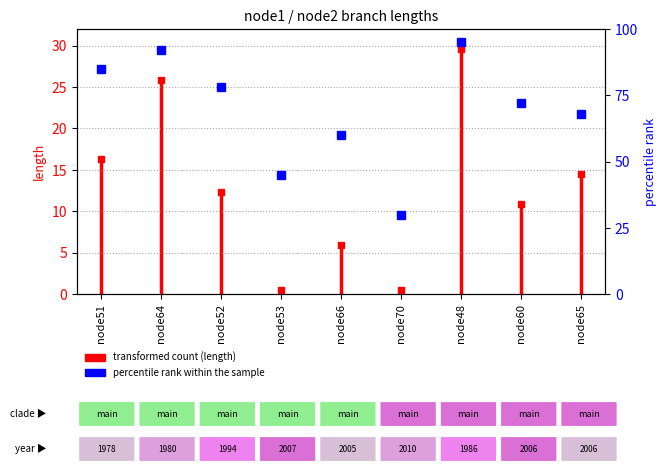

What is the label of the 6th point from the right?

node53